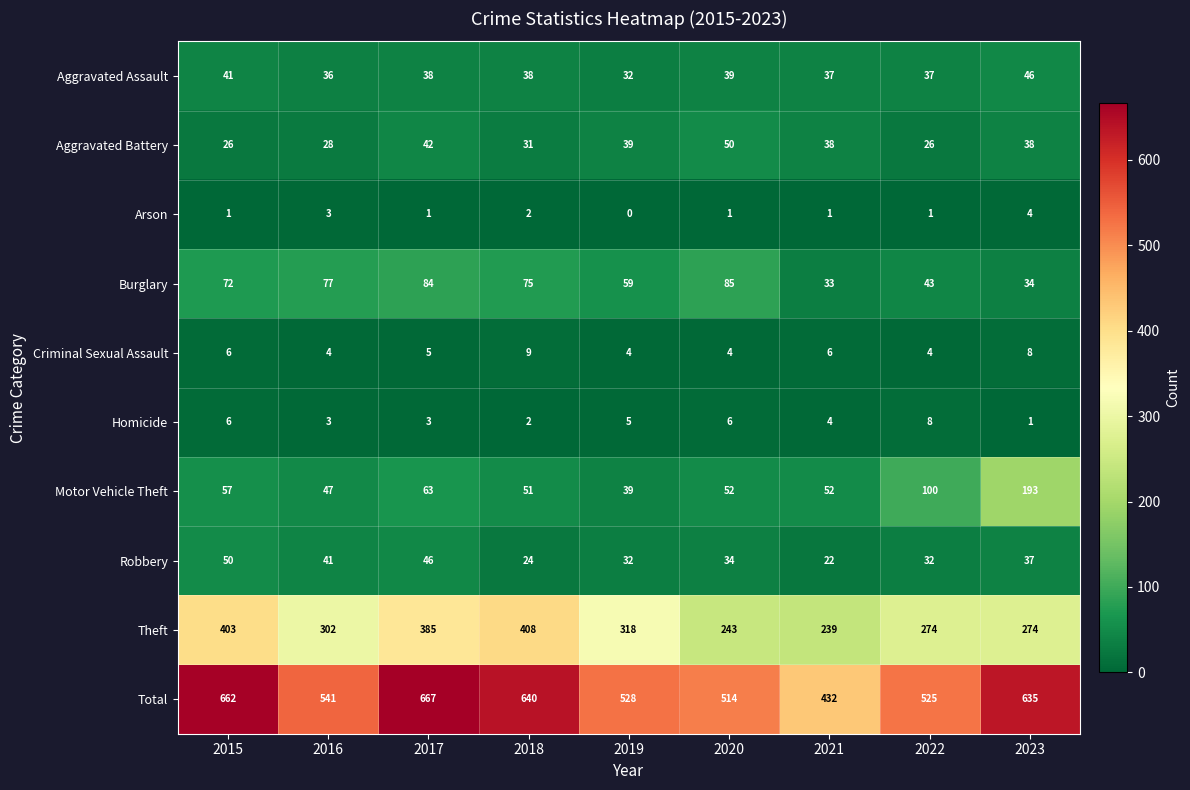

How many values in the Total series are below 541?

4